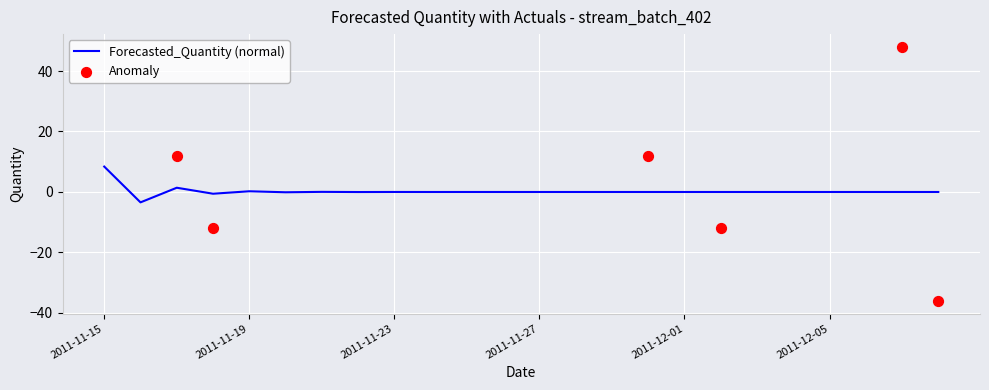

What is the change in value from 2011-11-17 to 2011-11-30?

-1.4